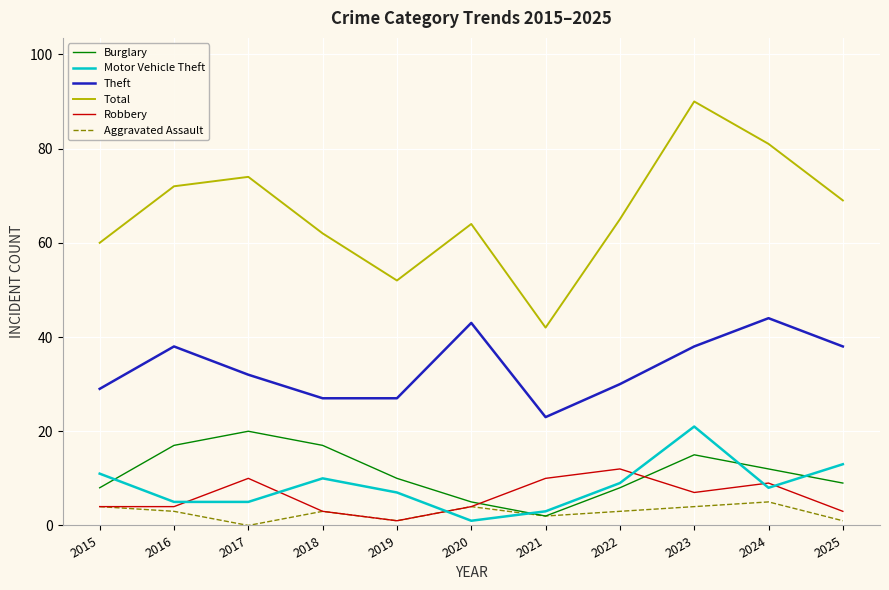

Is this an area chart (filled region under the line)?

No